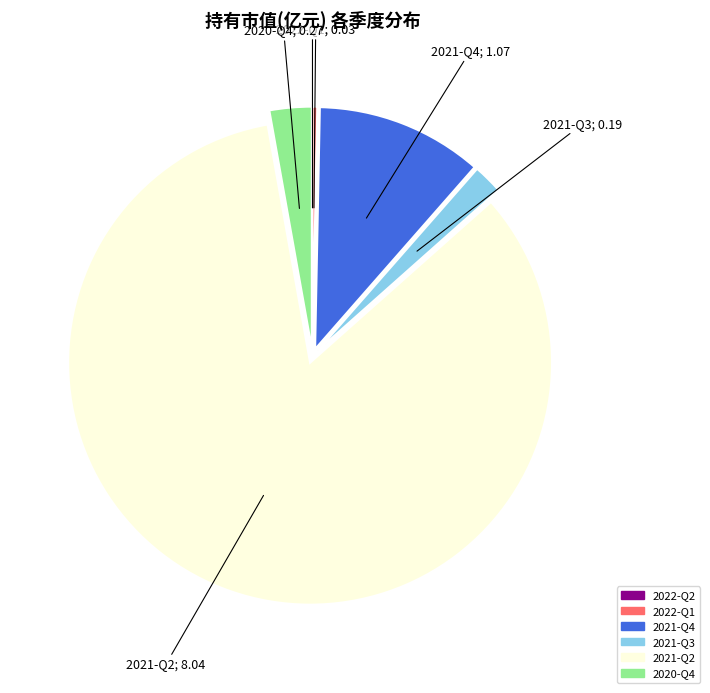

Which has a higher value, 2021-Q4 or 2022-Q1?

2021-Q4